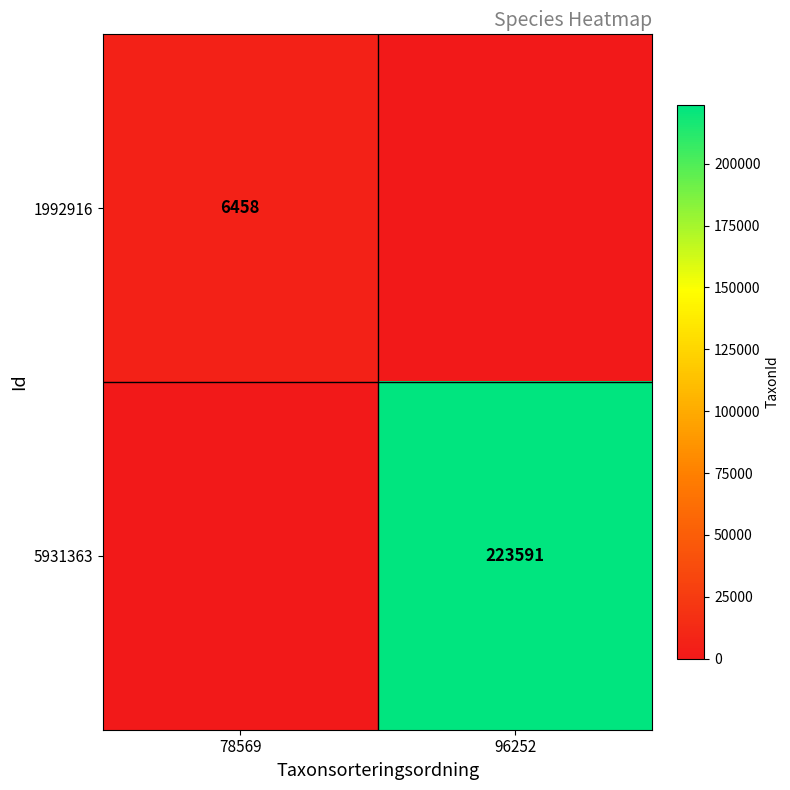

The 5931363 series shows 99543 at 96252. True or false?

False